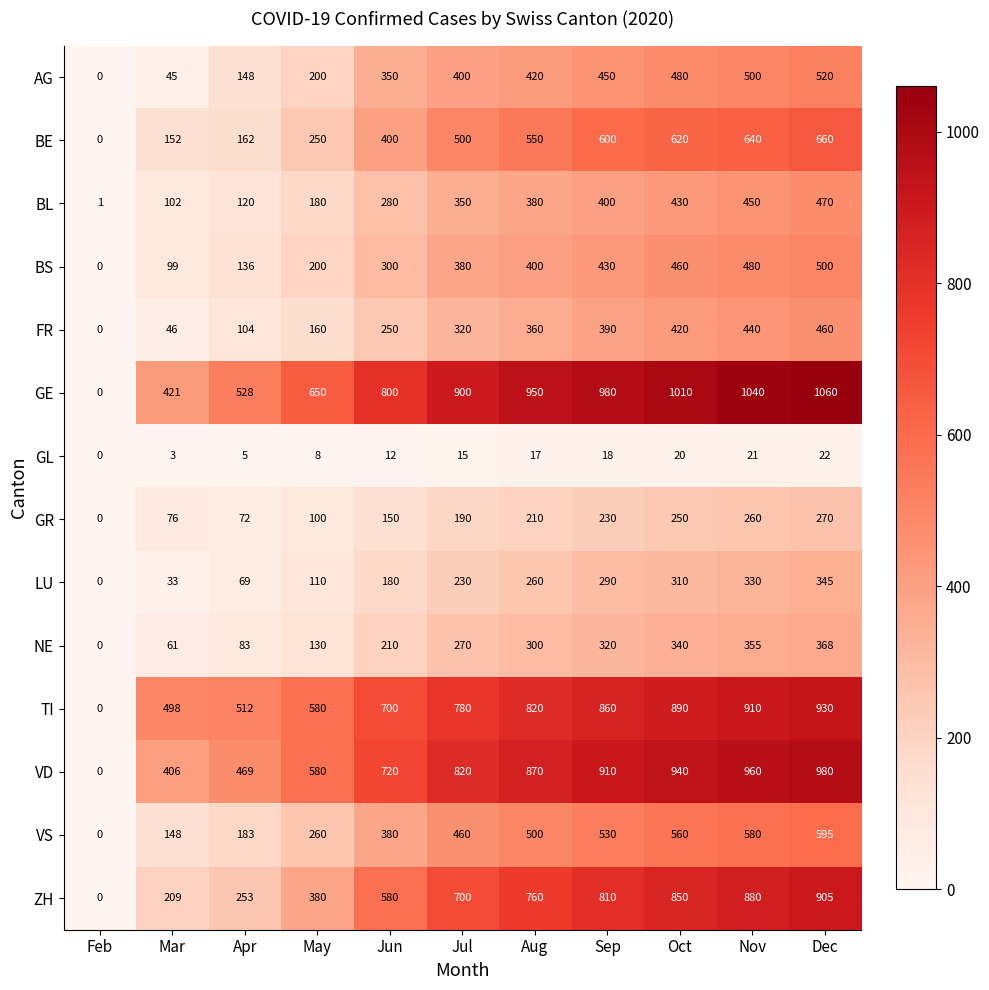

Is the value of GR at May greater than the value of ZH at Jul?

No